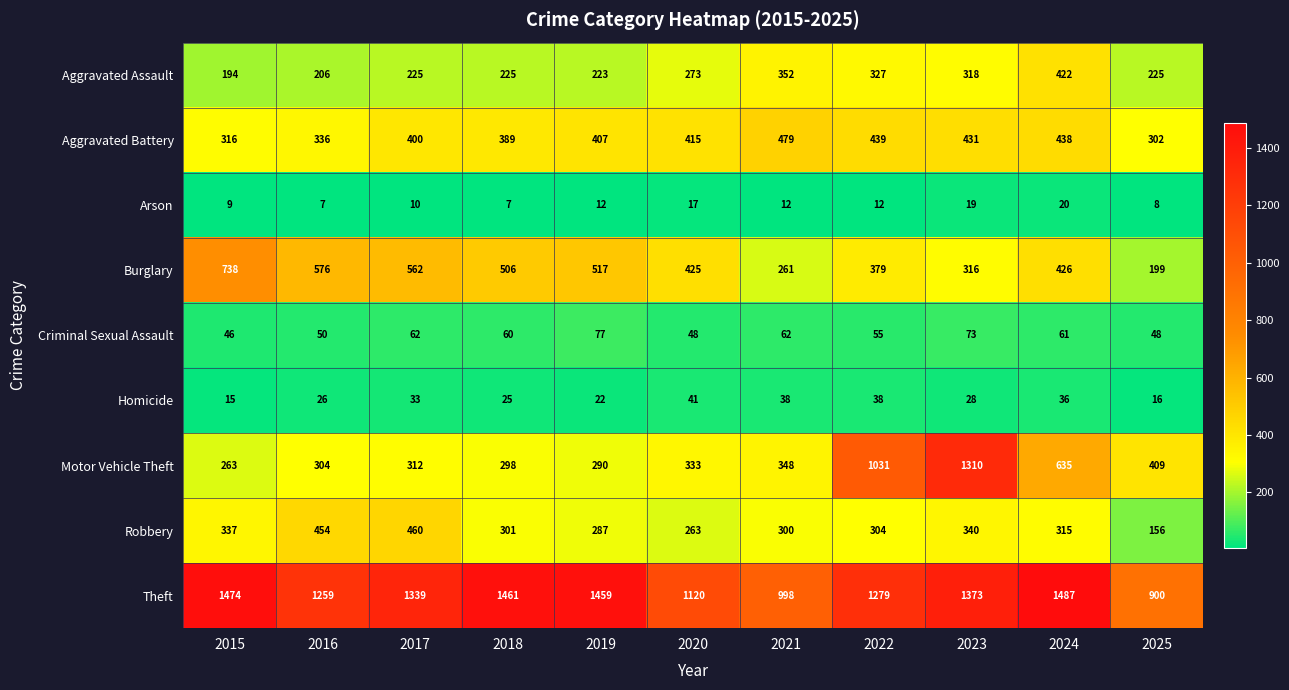

What is the sum of the Aggravated Assault values at 2016 and 2019?

429